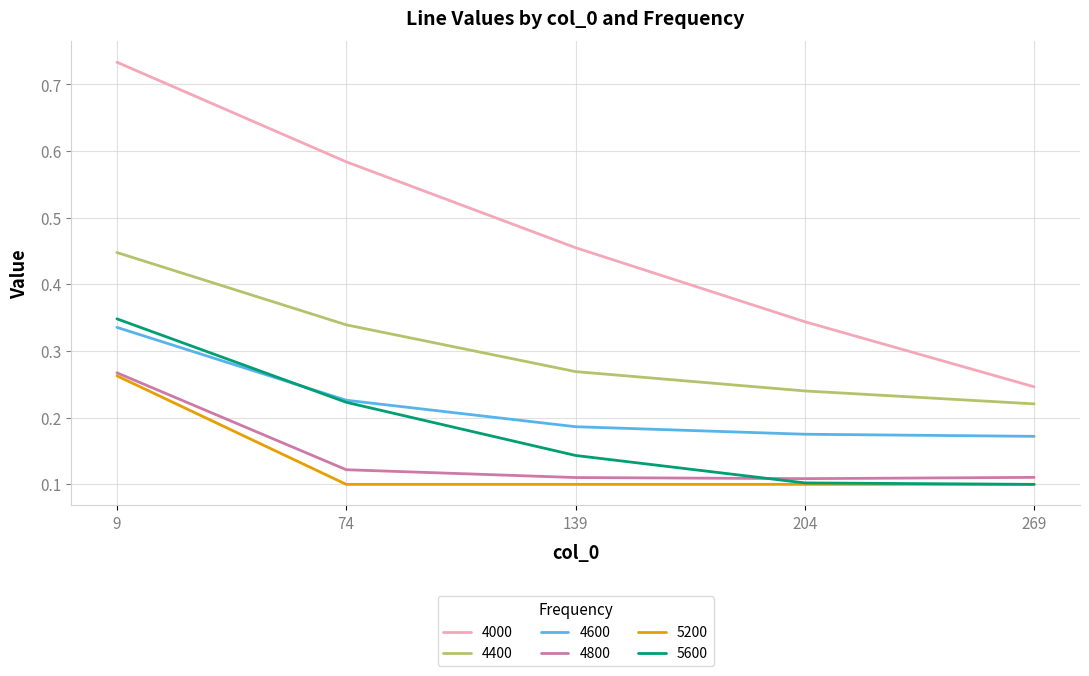

How many lines are shown in the chart?

6